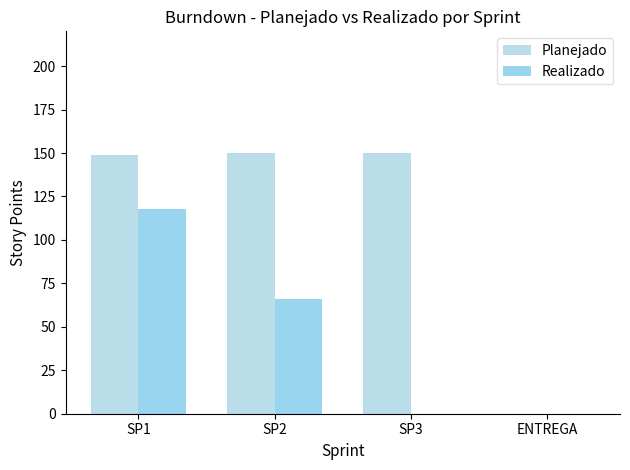

What is the value of the Realizado bar at the 1st from the left?

118